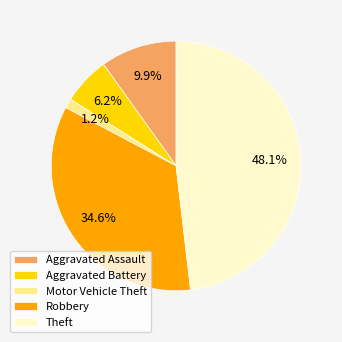

To the nearest percent, what portion does Robbery represent?

35%